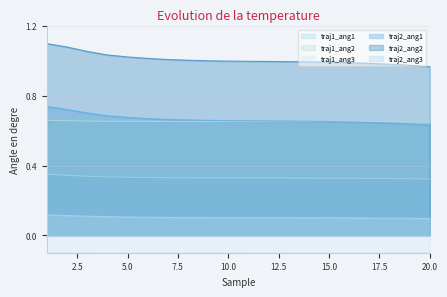

What is the spread (max minus min) of values at 3?

1.2